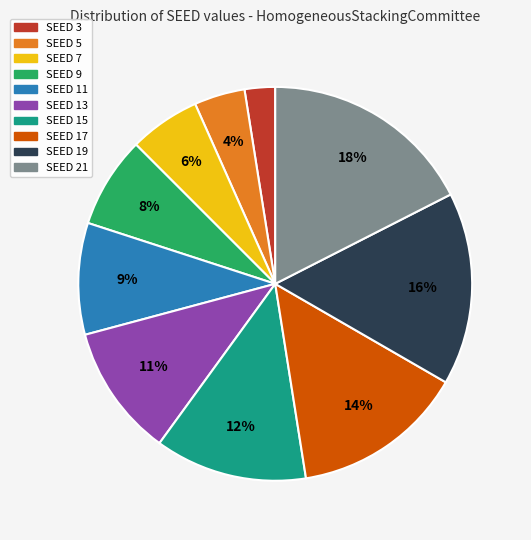

What is the largest slice in the pie chart?

SEED 21